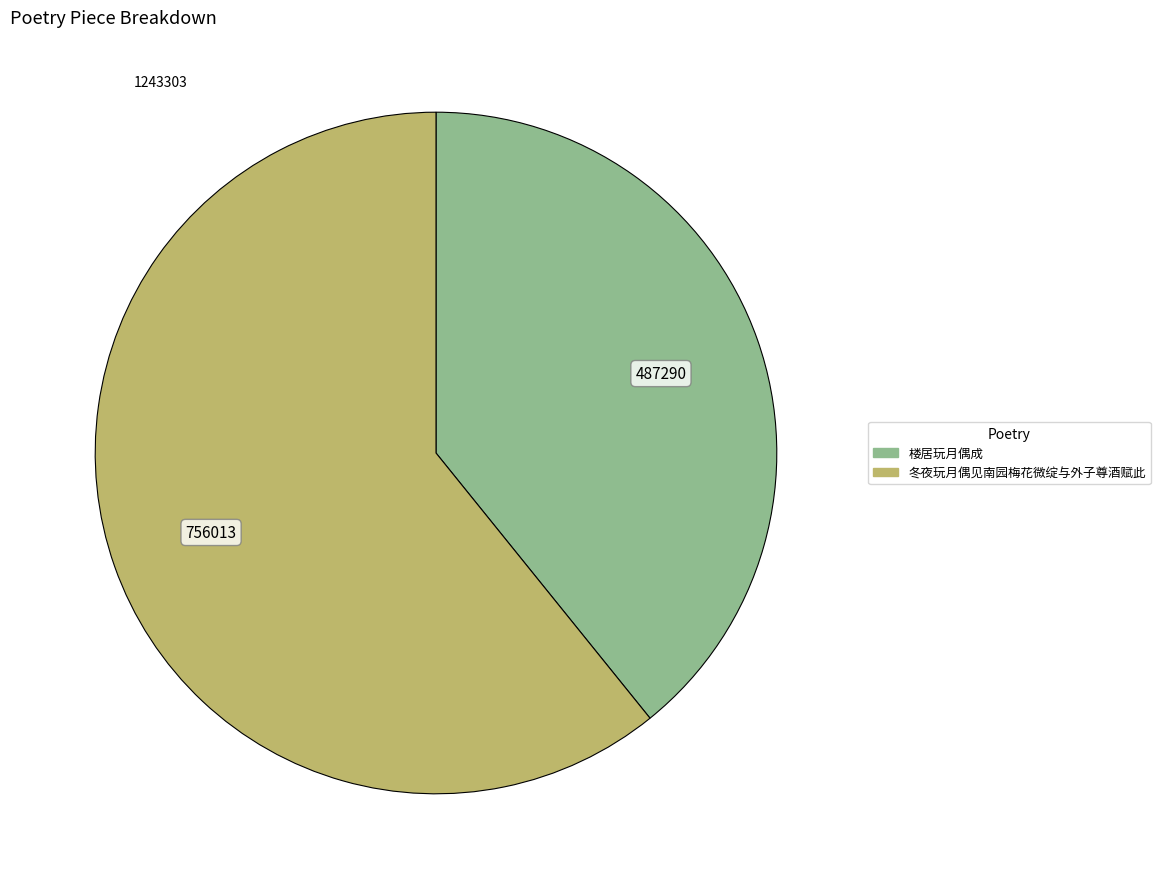

Between 冬夜玩月偶见南园梅花微绽与外子尊酒赋此 and 楼居玩月偶成, which is larger?

冬夜玩月偶见南园梅花微绽与外子尊酒赋此